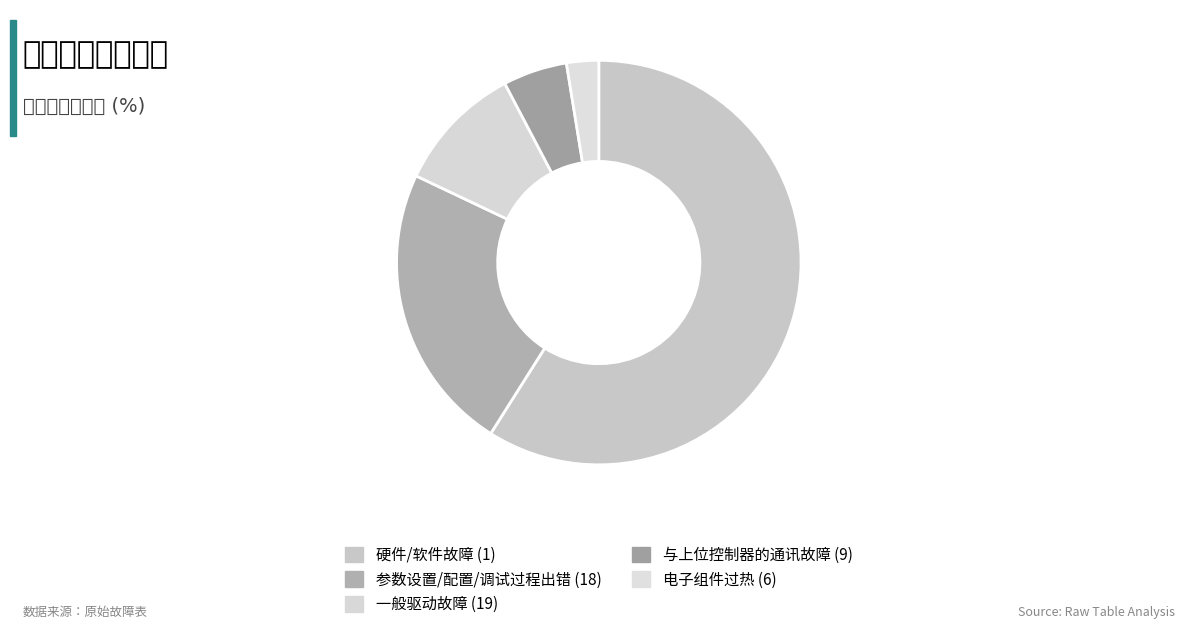

To the nearest percent, what portion does 参数设置/配置/调试过程出错 (18) represent?

23%